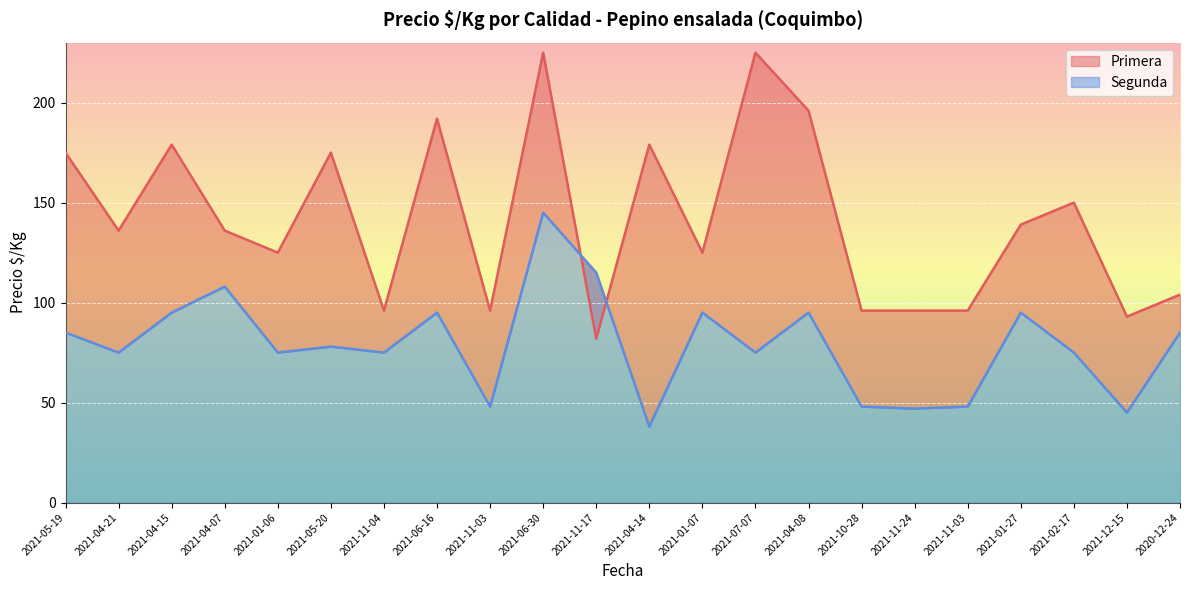

How many values in the Segunda series are below 78?

11